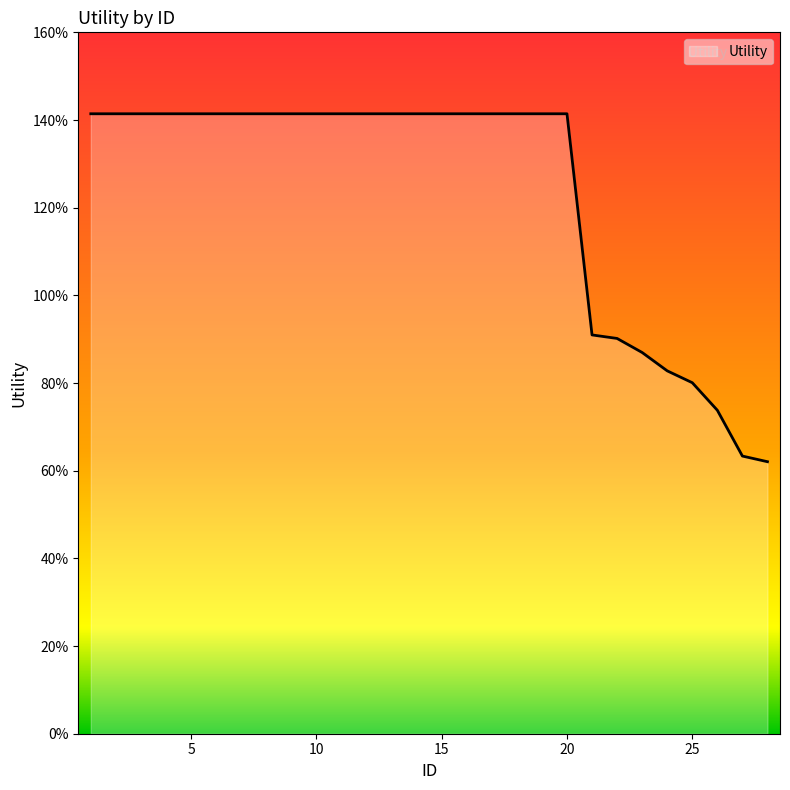

What is the smallest value displayed?

0.6